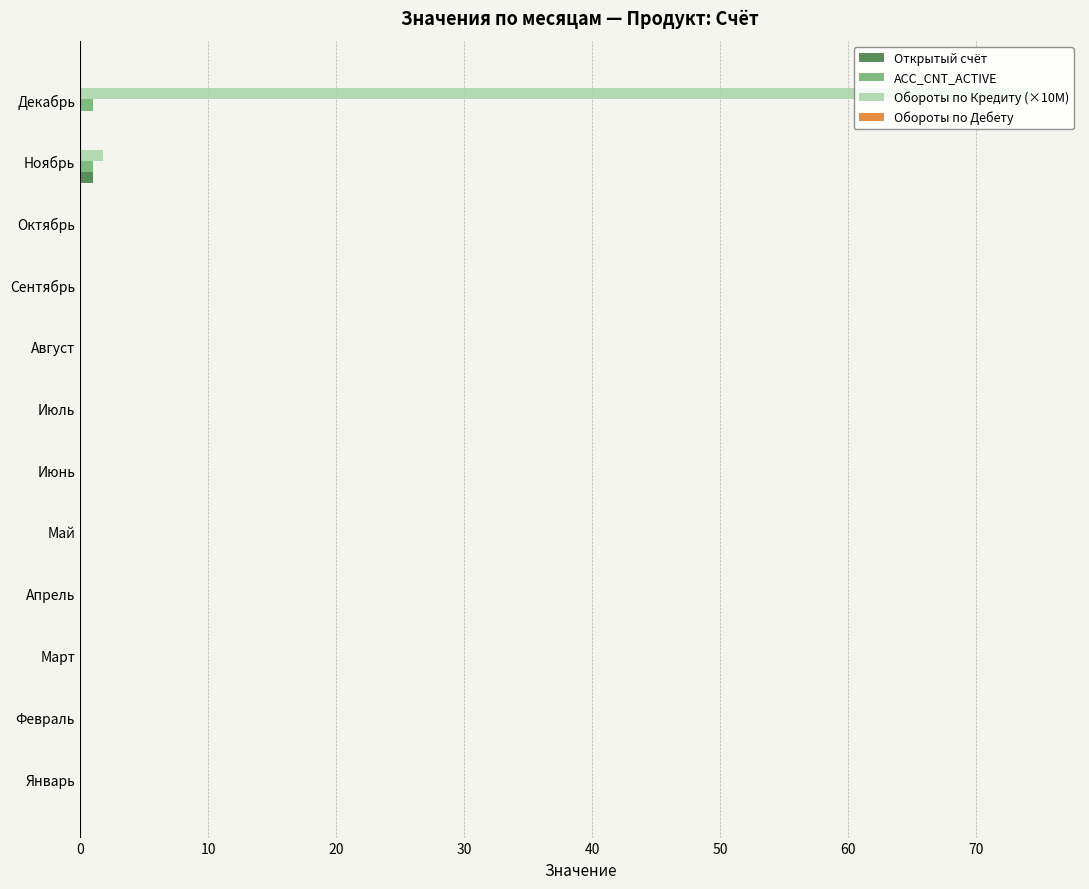

Where is Обороты по Кредиту (×10M) nearest to the value 37?

Ноябрь